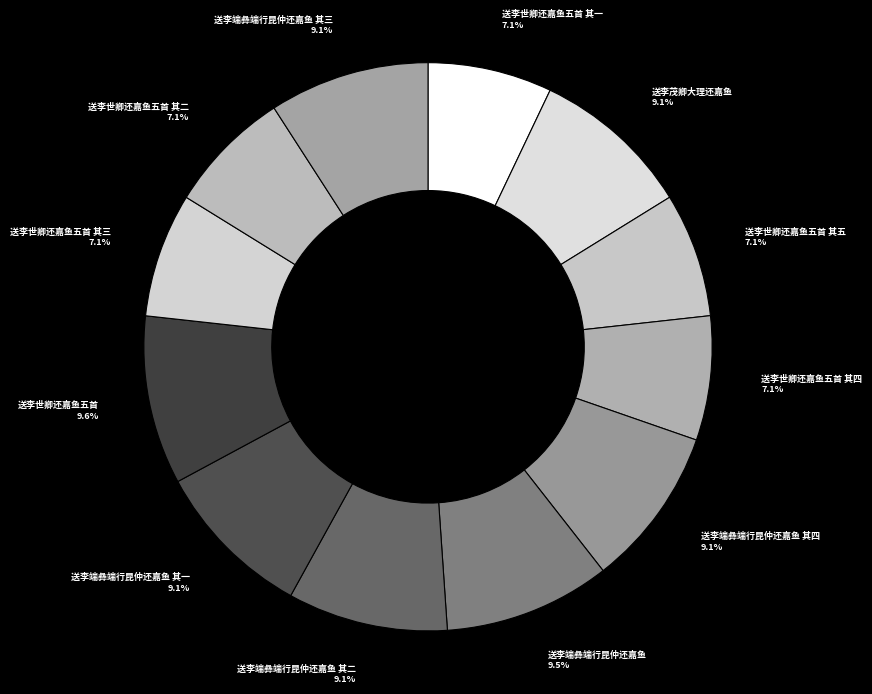

What is the total percentage of 送李茂卿大理还嘉鱼 and 送李端彝端行昆仲还嘉鱼?

18.6%